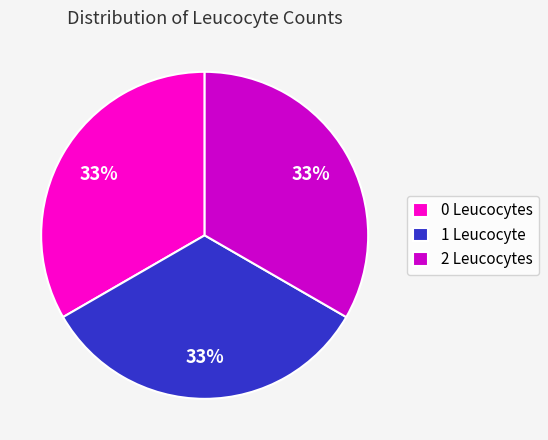

Approximately how many times larger is the value at 1 Leucocyte compared to 2 Leucocytes?

1.0